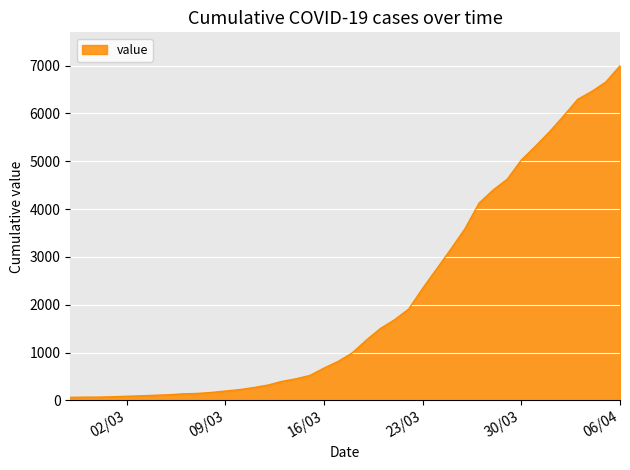

How many lines are shown in the chart?

1